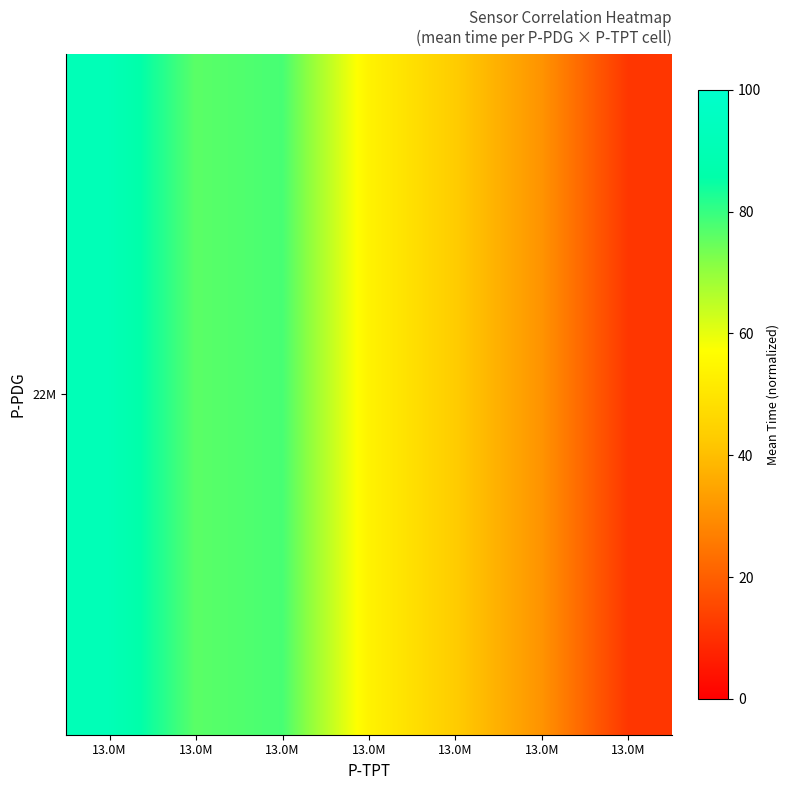

Which label corresponds to the smallest value in the chart?

13.0M